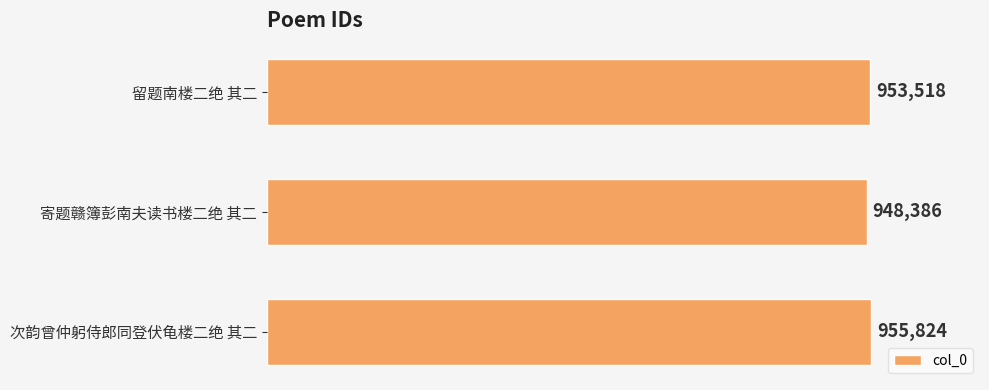

What is the difference between the maximum and second lowest values?

2306